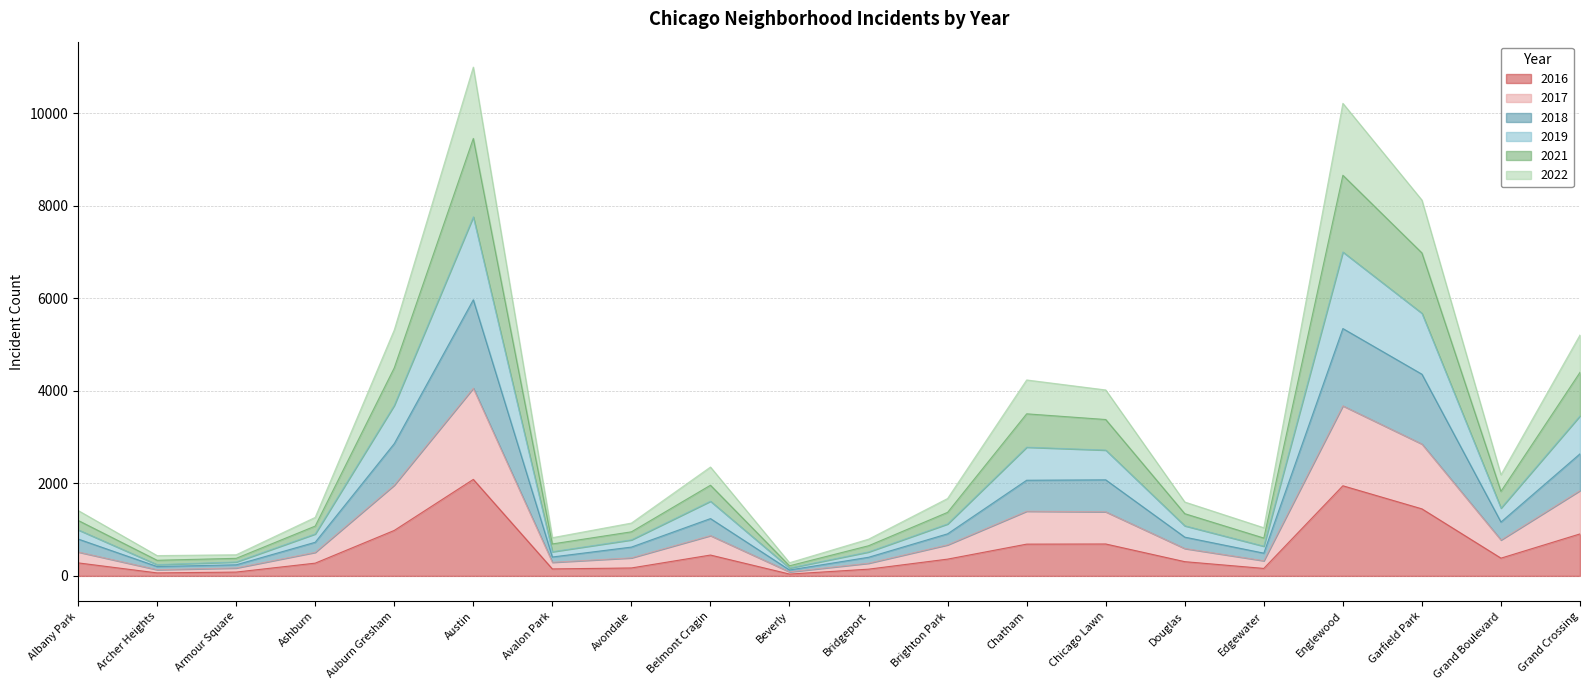

True or false: 2021 has a value of 473 at Douglas.

False